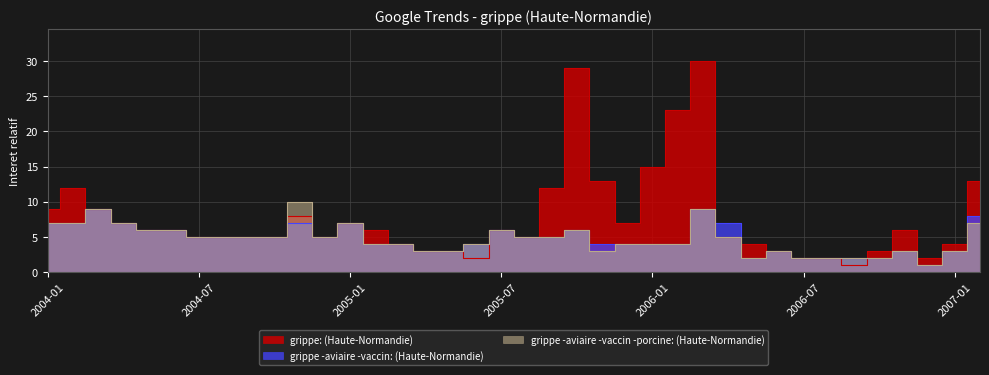

Is the value of grippe -aviaire -vaccin -porcine: (Haute-Normandie) at 2004-09 greater than the value of grippe: (Haute-Normandie) at 2006-11?

No